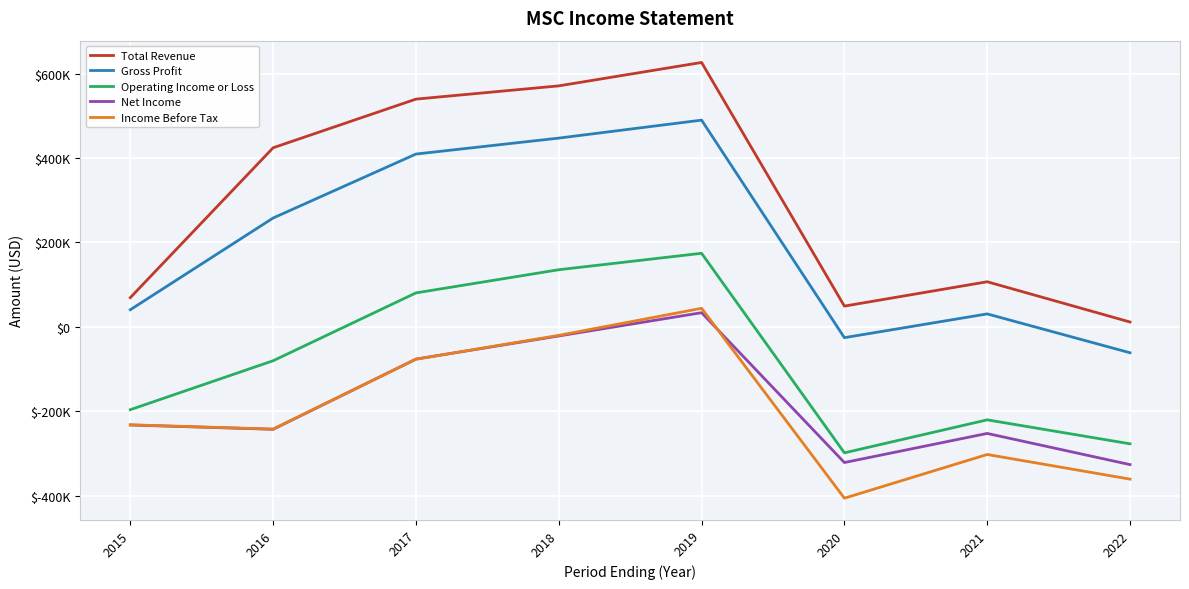

Reading left to right, list all the values displayed in this chart.

Total Revenue: 2015=69300	2016=424500	2017=539800	2018=571200	2019=626700	2020=49200	2021=106900	2022=11500
Gross Profit: 2015=40600	2016=258000	2017=409600	2018=447400	2019=490000	2020=-25600	2021=30700	2022=-61400
Operating Income or Loss: 2015=-196300	2016=-80300	2017=80500	2018=135400	2019=174400	2020=-298600	2021=-220400	2022=-277200
Net Income: 2015=-232600	2016=-242800	2017=-76400	2018=-21600	2019=33600	2020=-321600	2021=-252600	2022=-326500
Income Before Tax: 2015=-232200	2016=-242300	2017=-76700	2018=-20200	2019=44000	2020=-406100	2021=-302500	2022=-360900